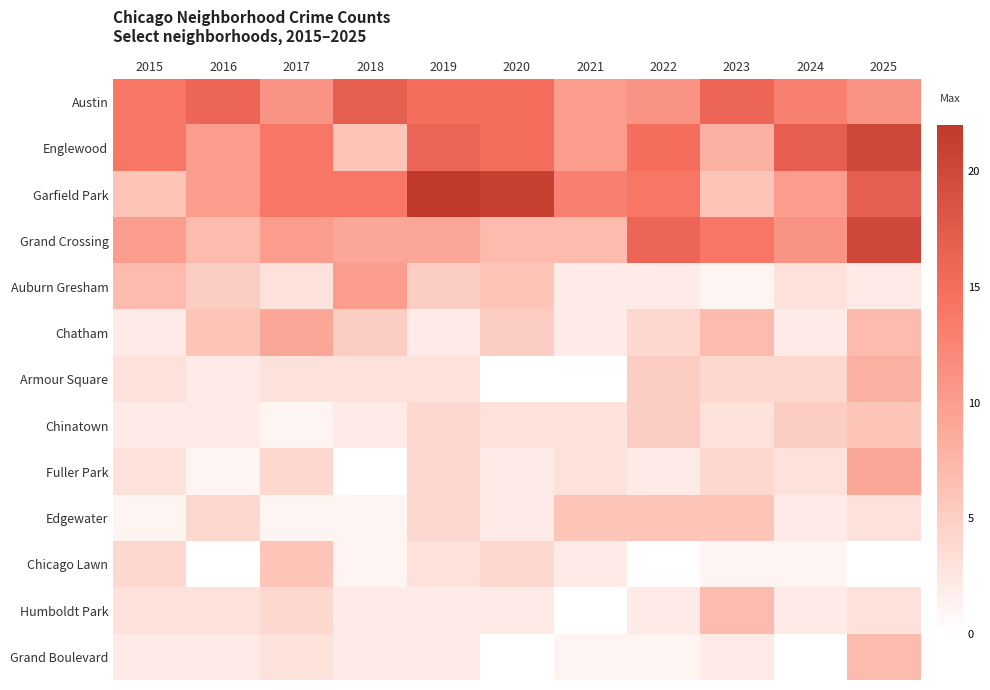

What is the spread (max minus min) of values at 2022?

14